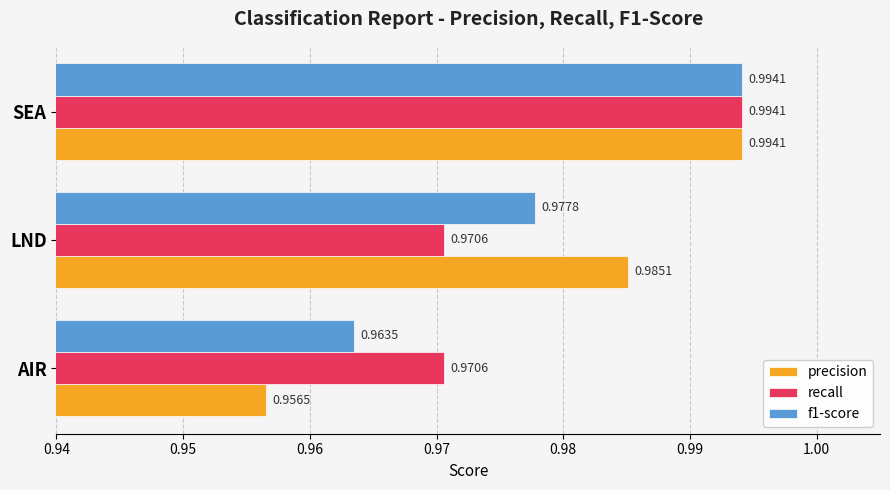

At which label does f1-score reach its minimum?

AIR